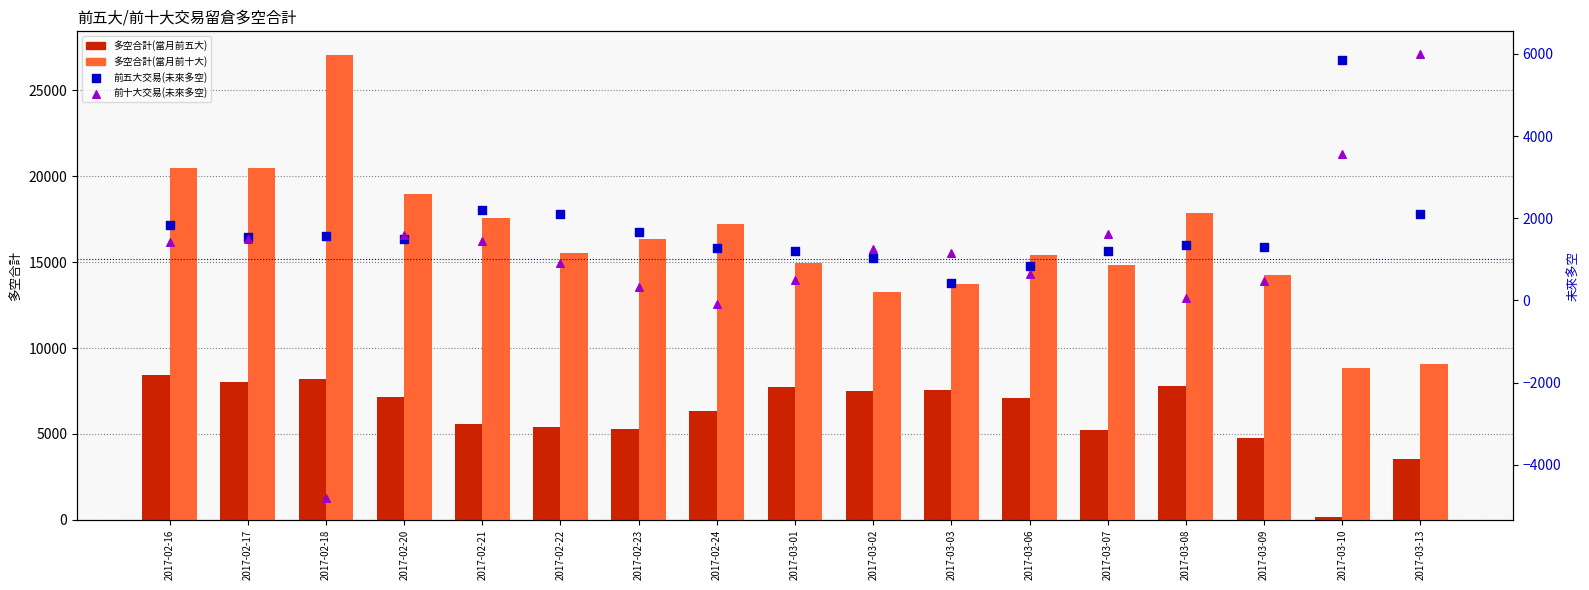

Which series has the largest Y range (max minus min)?

多空合計(當月前十大)